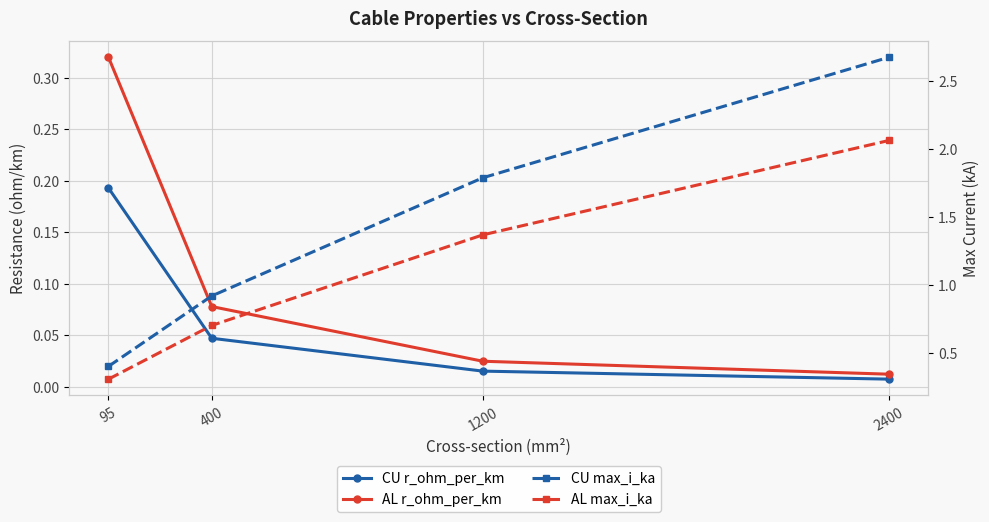

Rank the categories by AL r_ohm_per_km value from highest to lowest.

95, 400, 1200, 2400